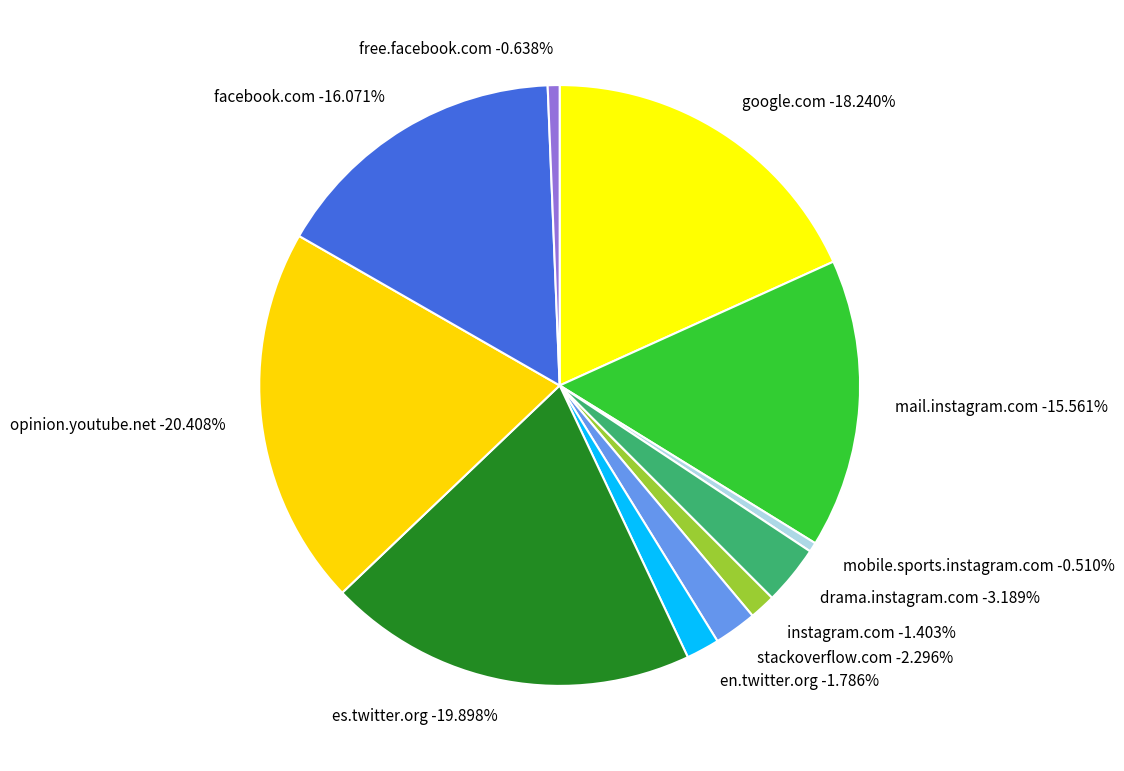

What percentage is the instagram.com slice, to the nearest percent?

1%